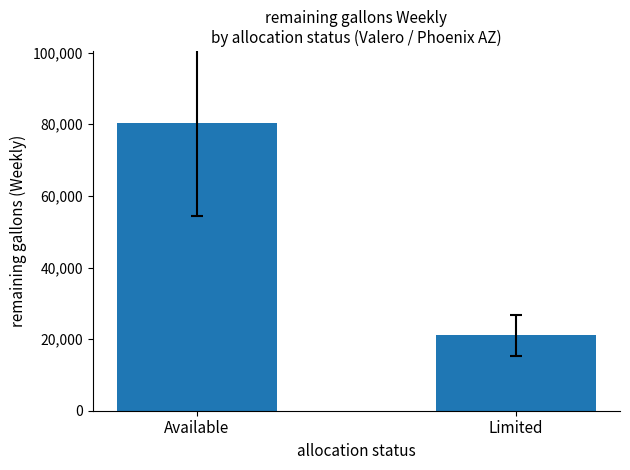

Reading left to right, extract all data points from this chart.

Available=80330.6	Limited=21092.0